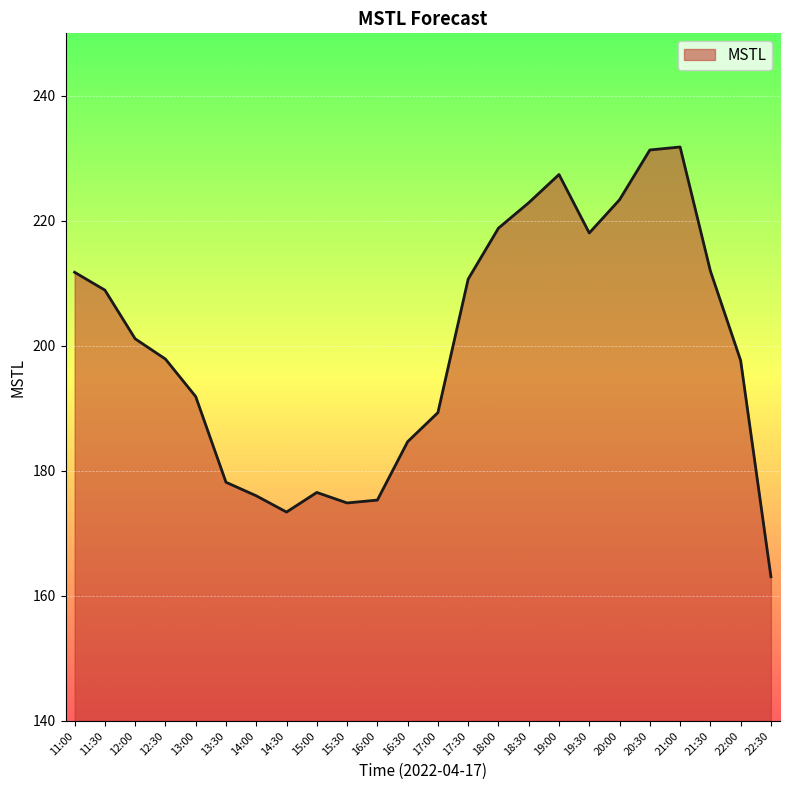

Where does the data first go above 201?

11:00